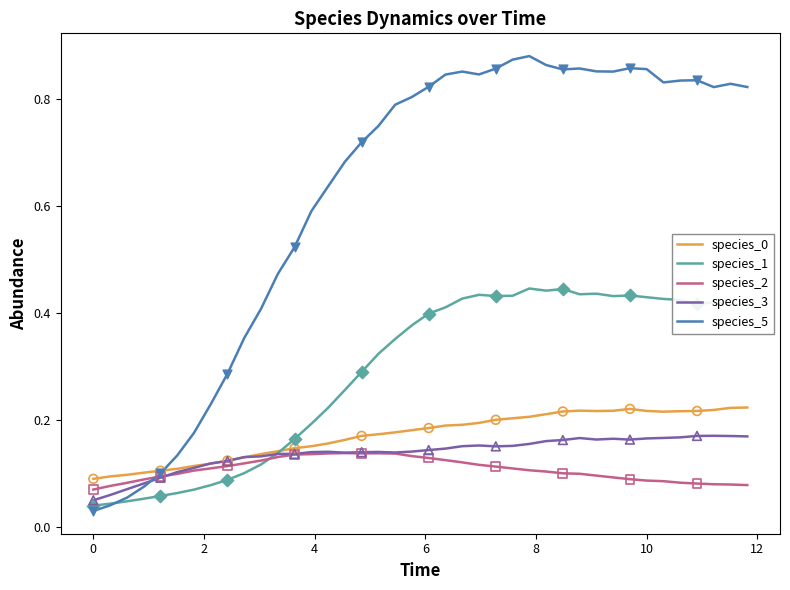

At how many categories does at least one series exceed 0?

40